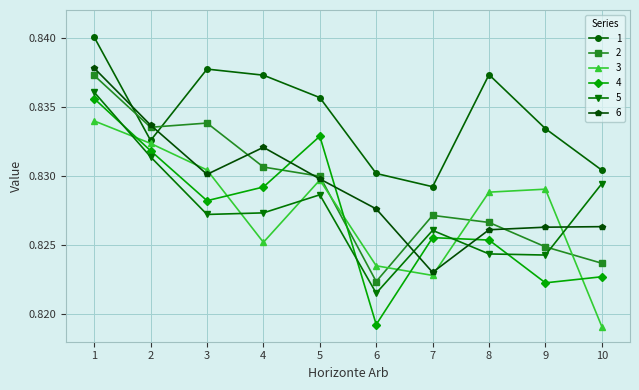

True or false: 1 and 4 intersect in this chart.

False